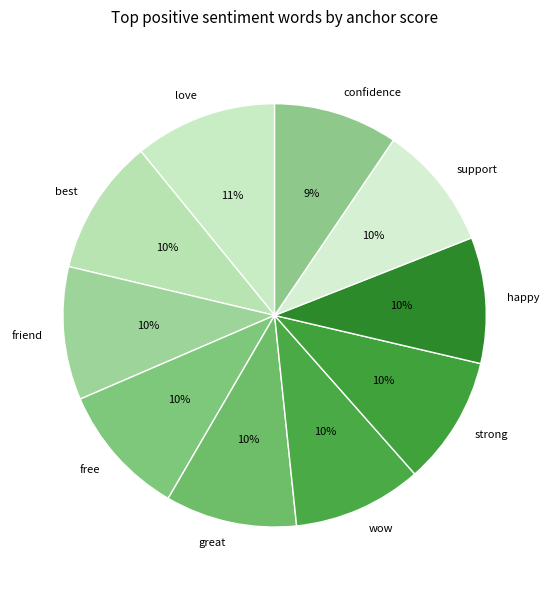

Do support and great together represent more than half of the pie?

No